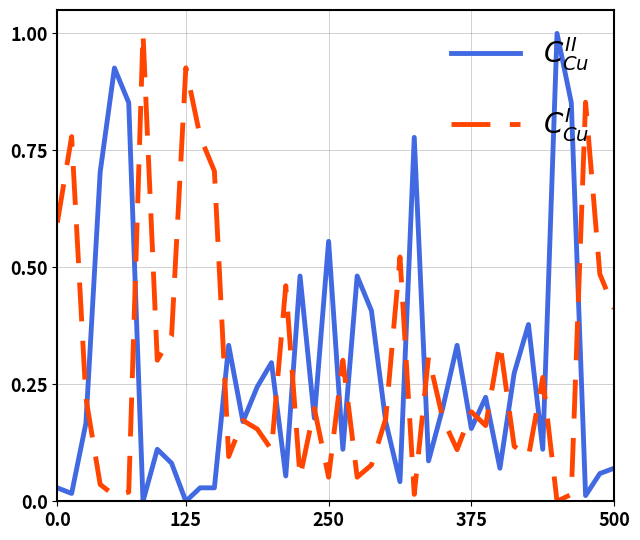

How many distinct data groups are displayed?

2